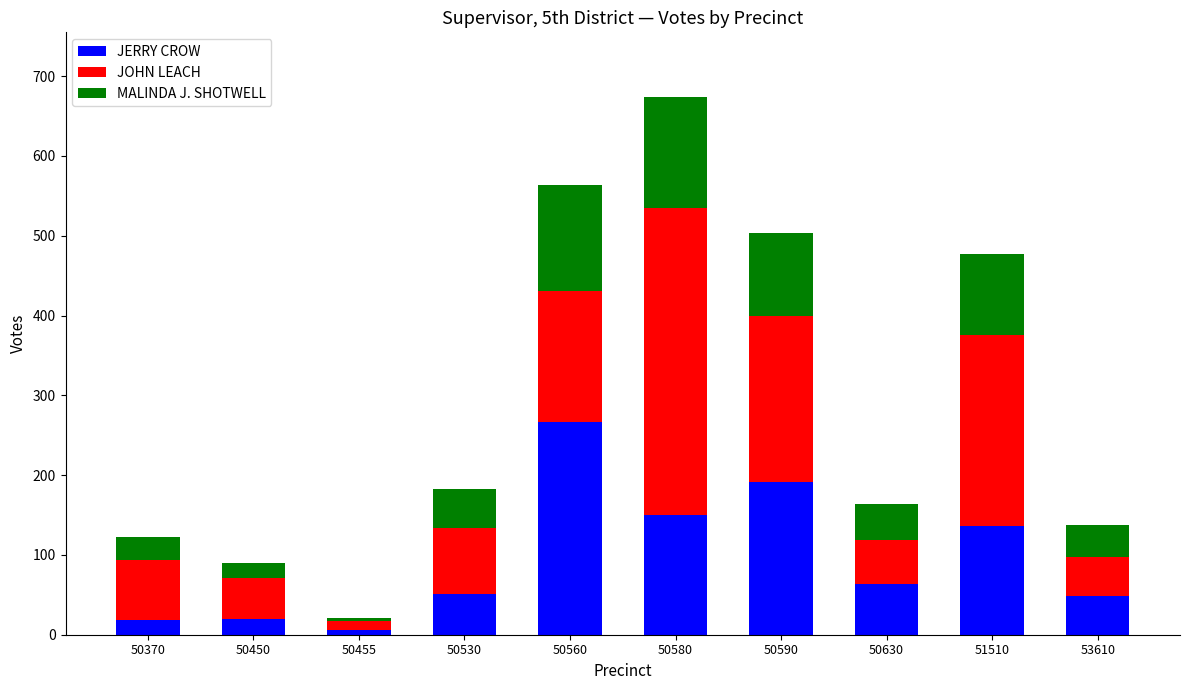

What is the difference between the second highest and second lowest values in the JERRY CROW series?

173